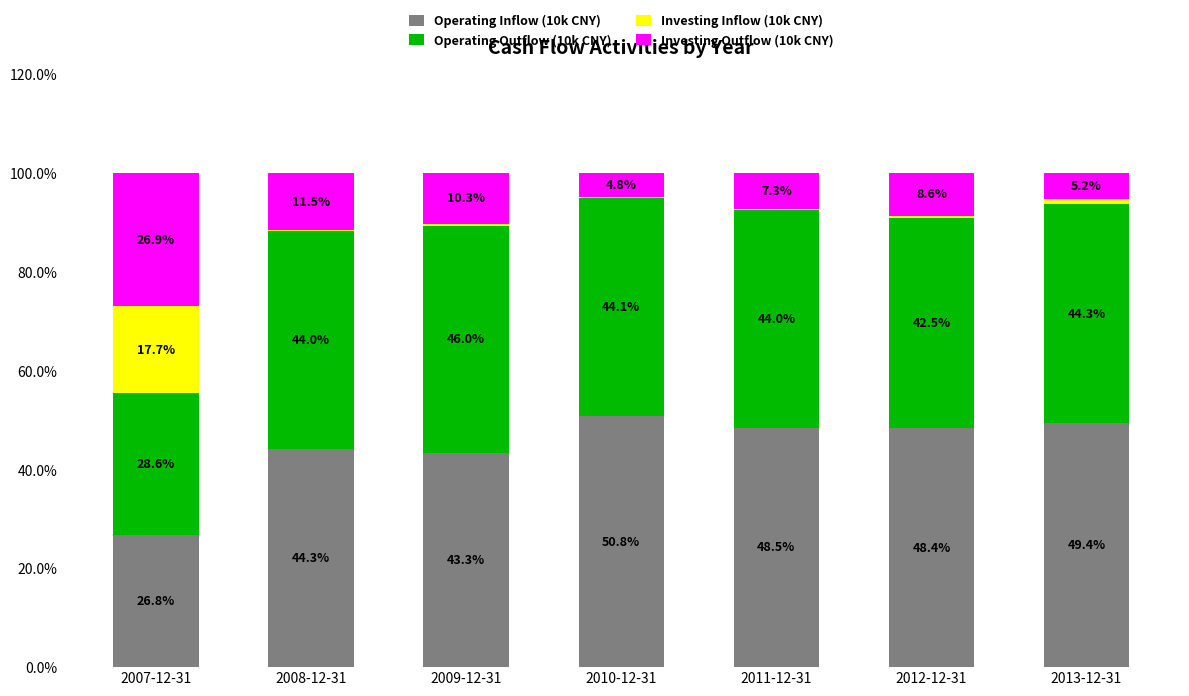

Where is Operating Inflow (10k CNY) nearest to the value 38?

2009-12-31